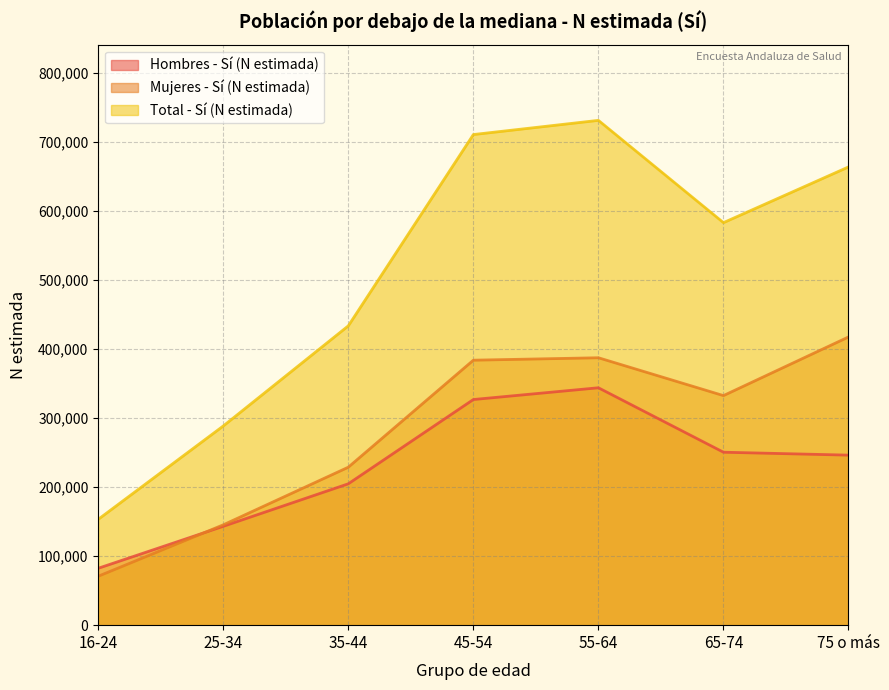

What is the value of the Total - Sí (N estimada) point at the 6th from the left?

583291